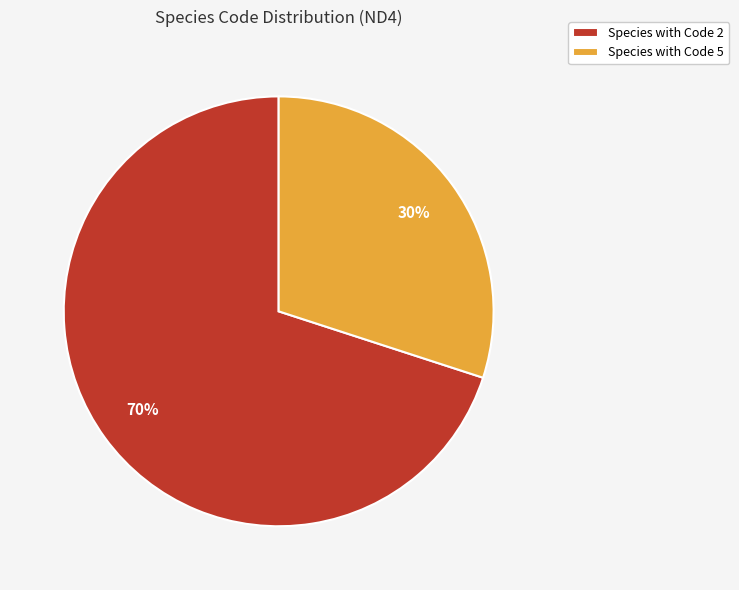

To the nearest percent, what is the difference between the largest and smallest slice percentages?

40%